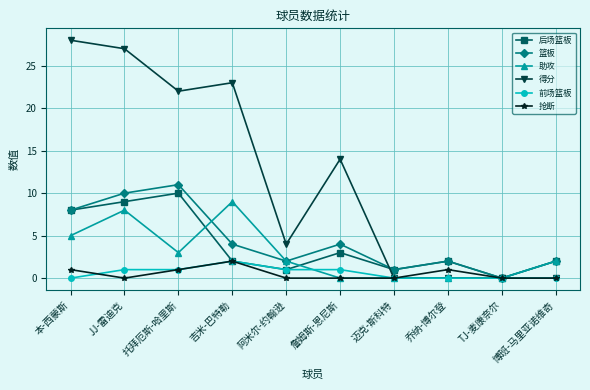

Reading left to right, what are all the values shown in this chart?

后场篮板: 本-西蒙斯=8	JJ-雷迪克=9	托拜厄斯-哈里斯=10	吉米-巴特勒=2	阿米尔-约翰逊=1	詹姆斯-恩尼斯=3	迈克-斯科特=1	乔纳-博尔登=2	TJ-麦康奈尔=0	博班-马里亚诺维奇=2
篮板: 本-西蒙斯=8	JJ-雷迪克=10	托拜厄斯-哈里斯=11	吉米-巴特勒=4	阿米尔-约翰逊=2	詹姆斯-恩尼斯=4	迈克-斯科特=1	乔纳-博尔登=2	TJ-麦康奈尔=0	博班-马里亚诺维奇=2
助攻: 本-西蒙斯=5	JJ-雷迪克=8	托拜厄斯-哈里斯=3	吉米-巴特勒=9	阿米尔-约翰逊=2	詹姆斯-恩尼斯=0	迈克-斯科特=0	乔纳-博尔登=0	TJ-麦康奈尔=0	博班-马里亚诺维奇=2
得分: 本-西蒙斯=28	JJ-雷迪克=27	托拜厄斯-哈里斯=22	吉米-巴特勒=23	阿米尔-约翰逊=4	詹姆斯-恩尼斯=14	迈克-斯科特=0	乔纳-博尔登=0	TJ-麦康奈尔=0	博班-马里亚诺维奇=0
前场篮板: 本-西蒙斯=0	JJ-雷迪克=1	托拜厄斯-哈里斯=1	吉米-巴特勒=2	阿米尔-约翰逊=1	詹姆斯-恩尼斯=1	迈克-斯科特=0	乔纳-博尔登=0	TJ-麦康奈尔=0	博班-马里亚诺维奇=0
抢断: 本-西蒙斯=1	JJ-雷迪克=0	托拜厄斯-哈里斯=1	吉米-巴特勒=2	阿米尔-约翰逊=0	詹姆斯-恩尼斯=0	迈克-斯科特=0	乔纳-博尔登=1	TJ-麦康奈尔=0	博班-马里亚诺维奇=0